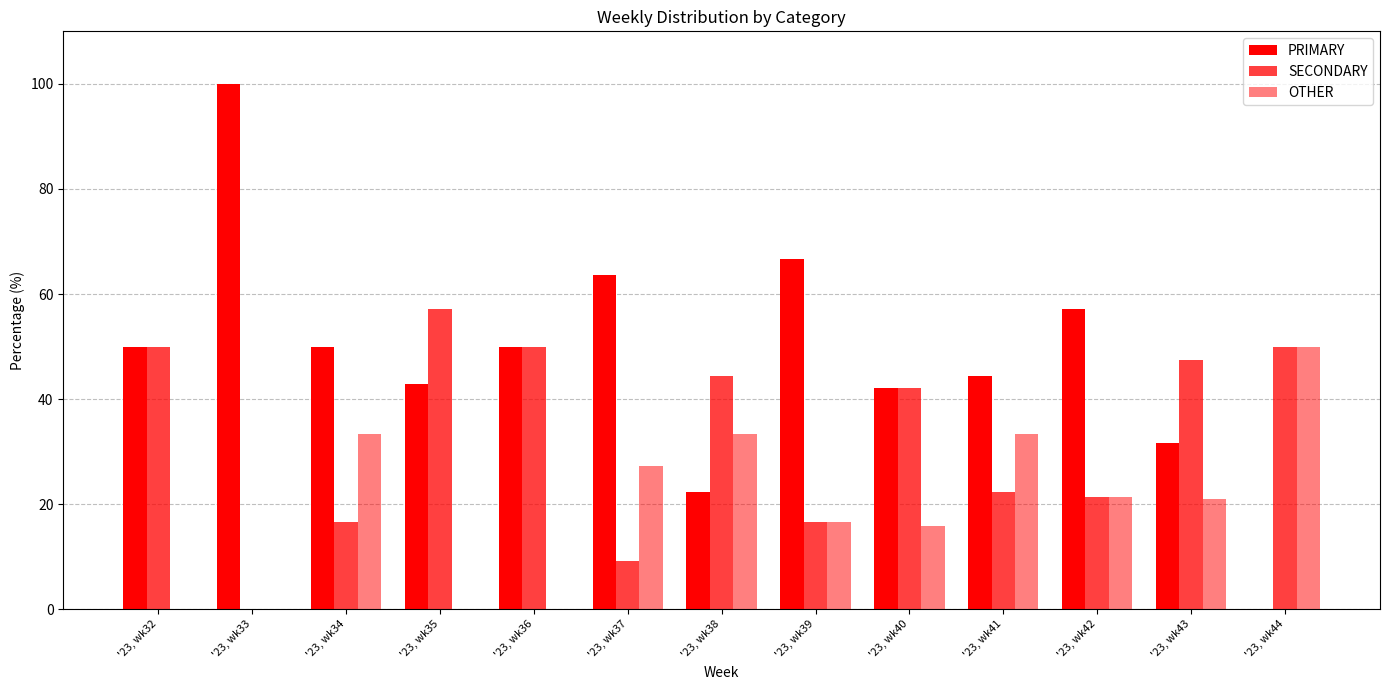

True or false: SECONDARY has a value of 57.1 at '23, wk35.

True